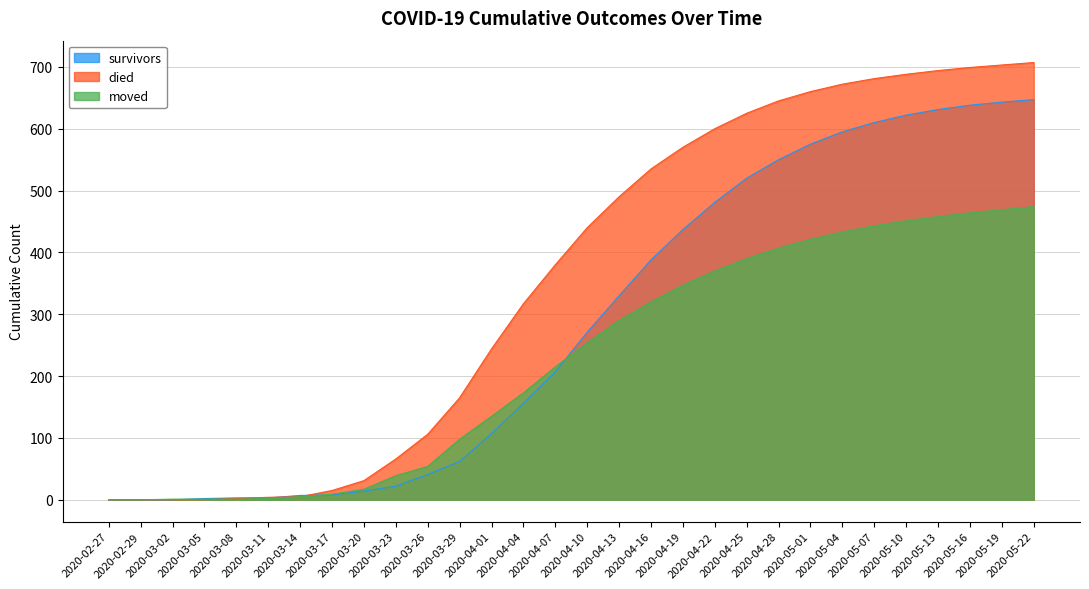

Is the value of survivors at 2020-05-01 greater than the value of died at 2020-03-29?

Yes